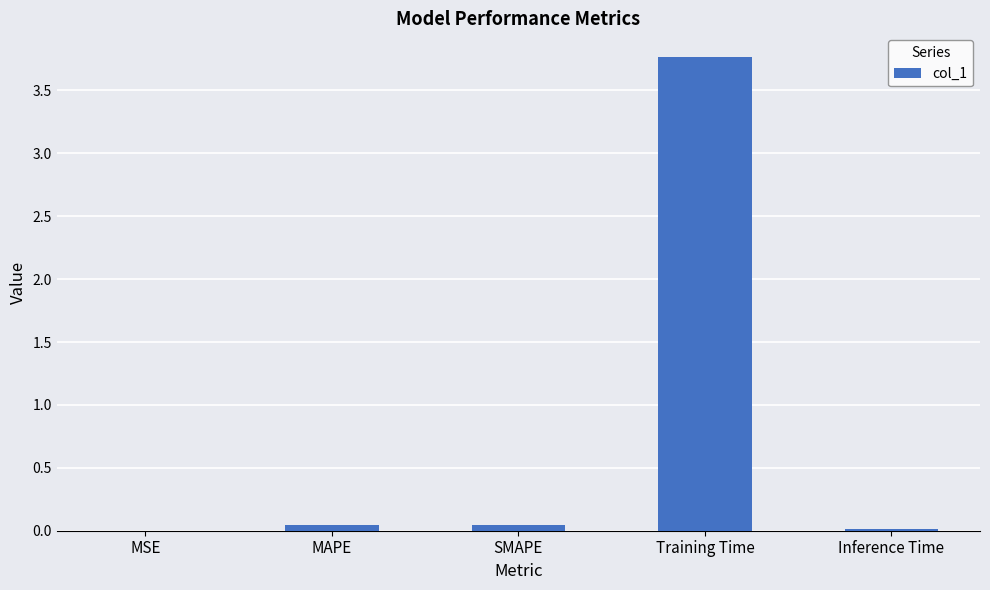

At which category does the chart reach its peak across all series?

Training Time